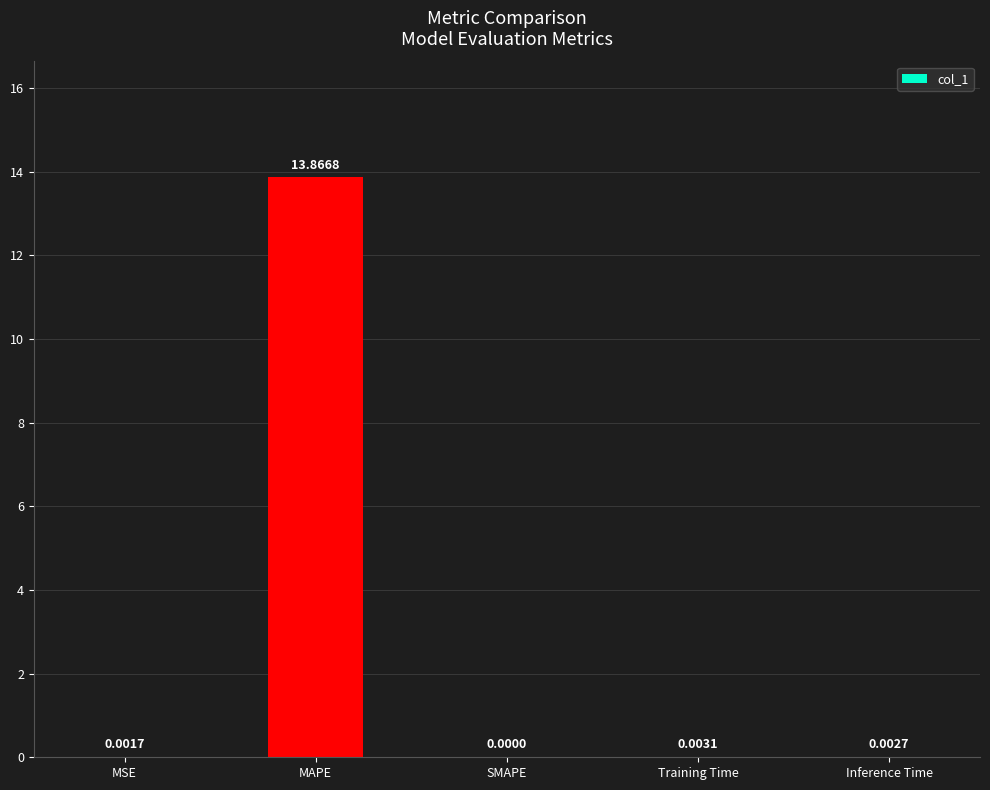

Which has a higher value, SMAPE or MAPE?

MAPE